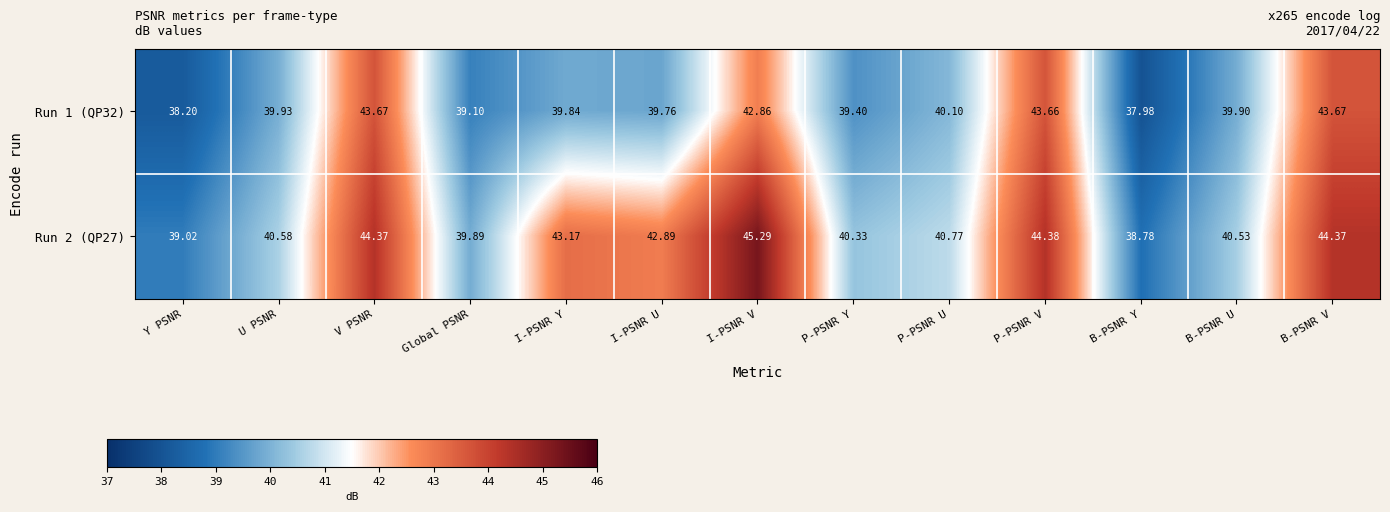

Rank the series at P-PSNR U from lowest to highest value.

Run 1 (QP32), Run 2 (QP27)